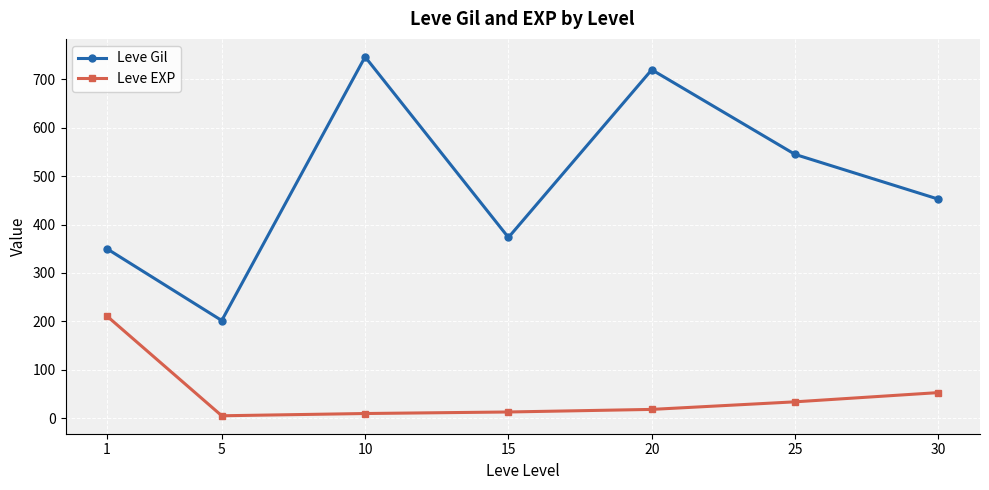

What are all the series names shown in the legend?

Leve Gil, Leve EXP